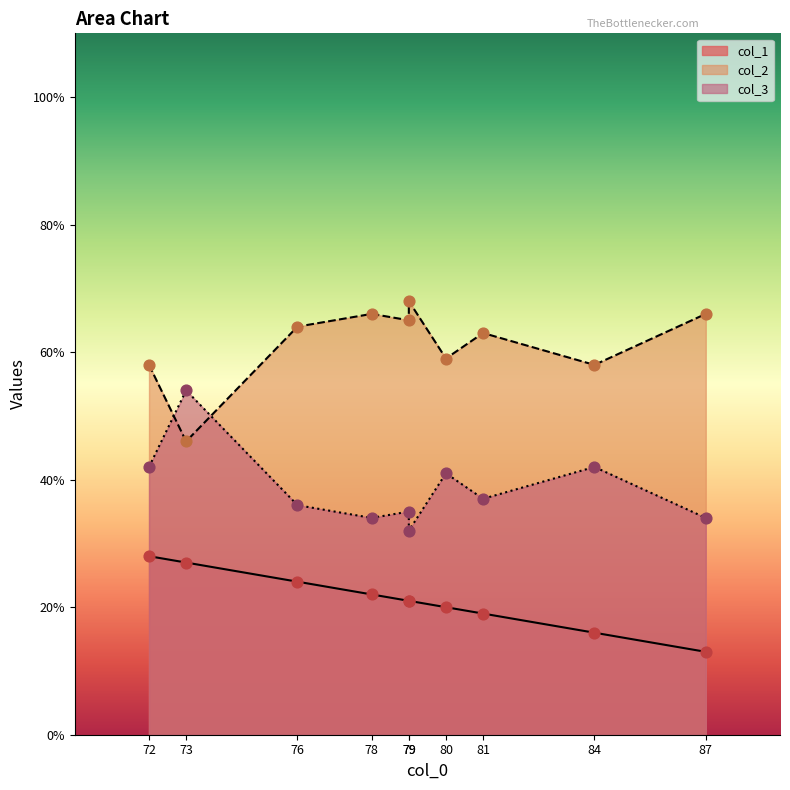

What is the total value across all series at 80?

120